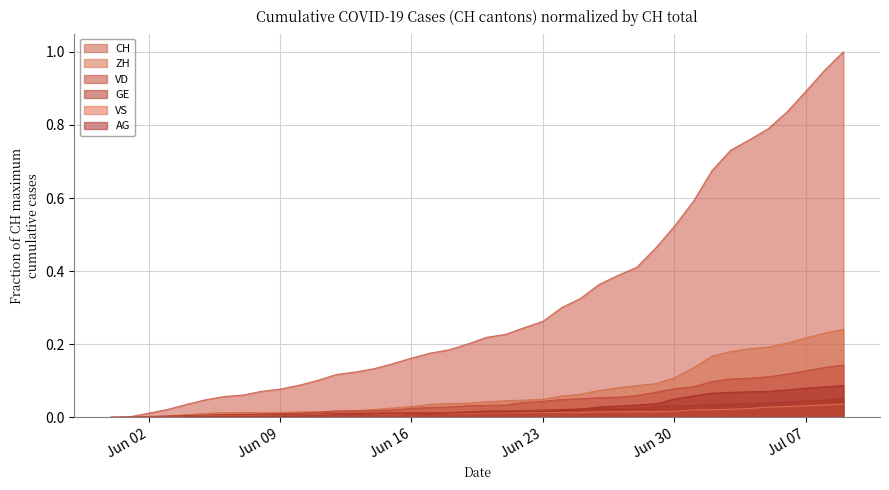

The value of VS at 2020-06-15 is 0.0. True or false?

False